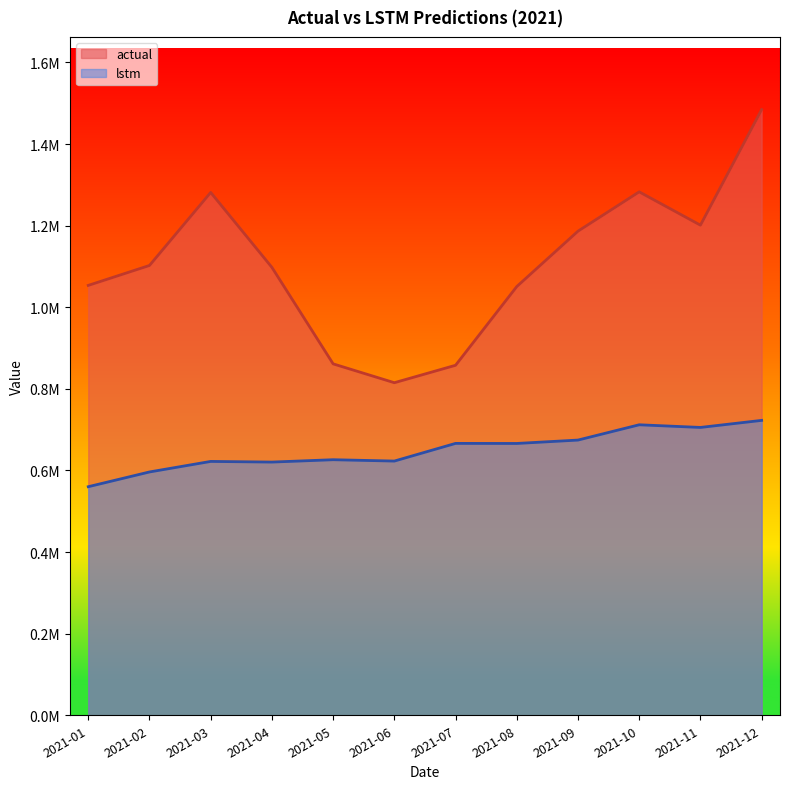

Which series has the largest range (max minus min)?

actual